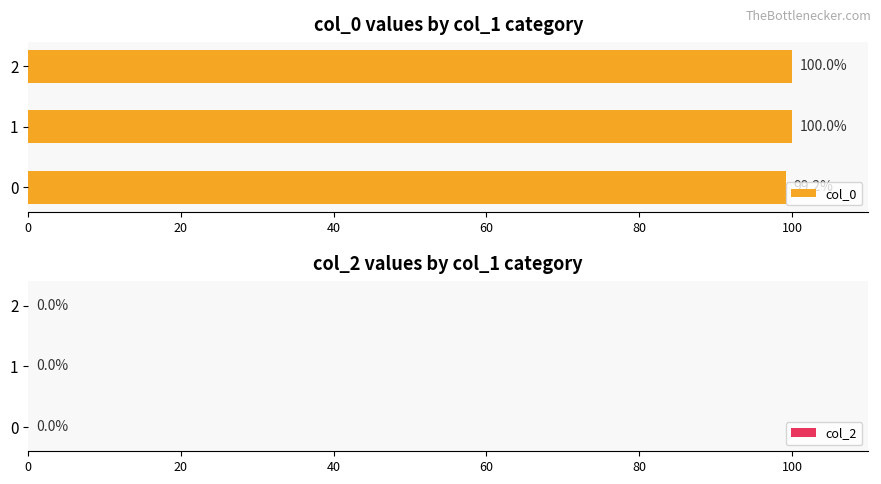

Approximately how many times larger is the value at 2 compared to 0?

1.0